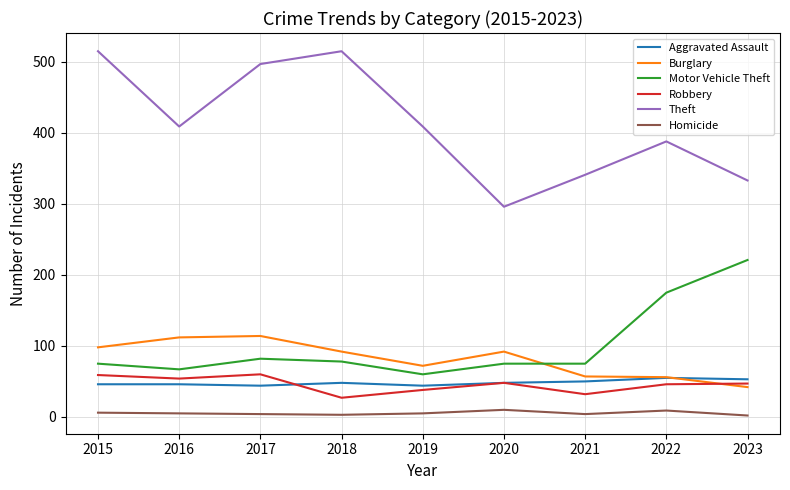

Does the chart have visible grid lines?

Yes